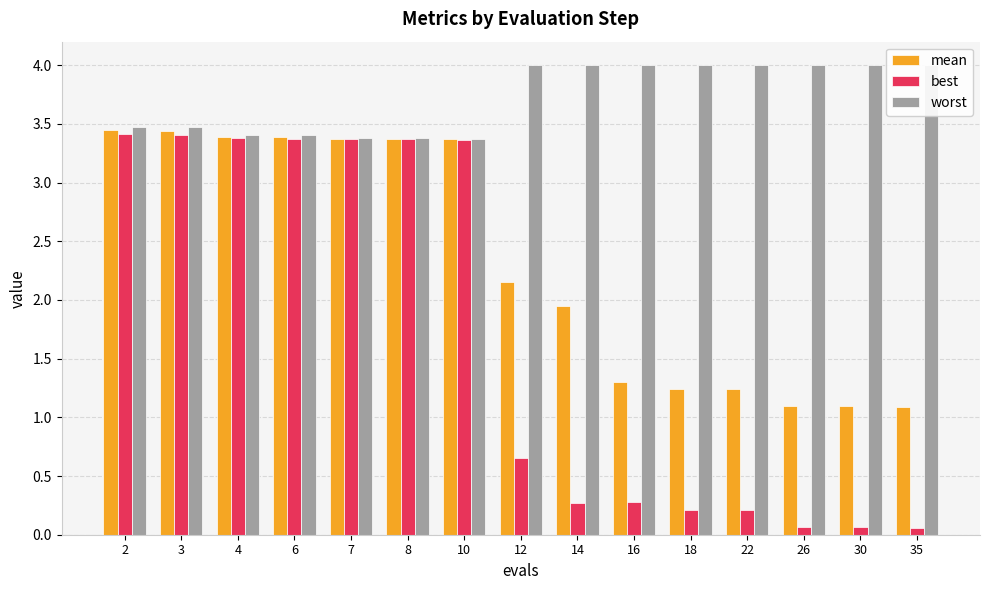

How many values in the mean series are below 2?

7